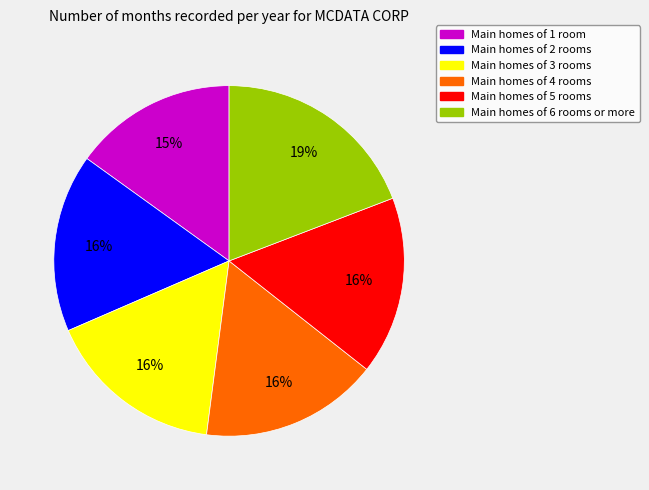

To the nearest percent, what is the average slice percentage?

17%